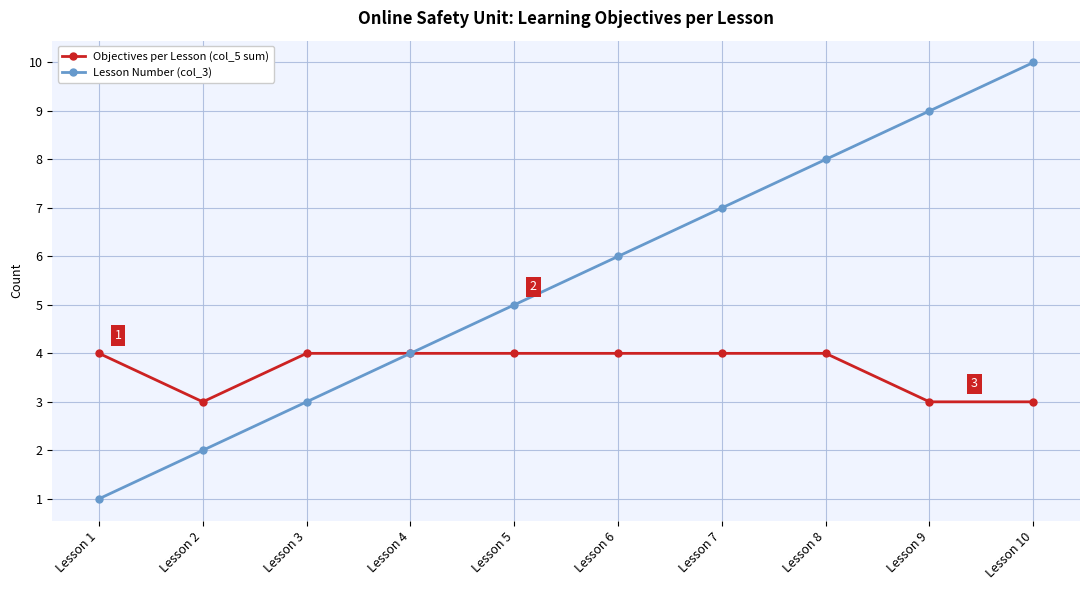

Does the chart display data point markers on the line(s)?

Yes